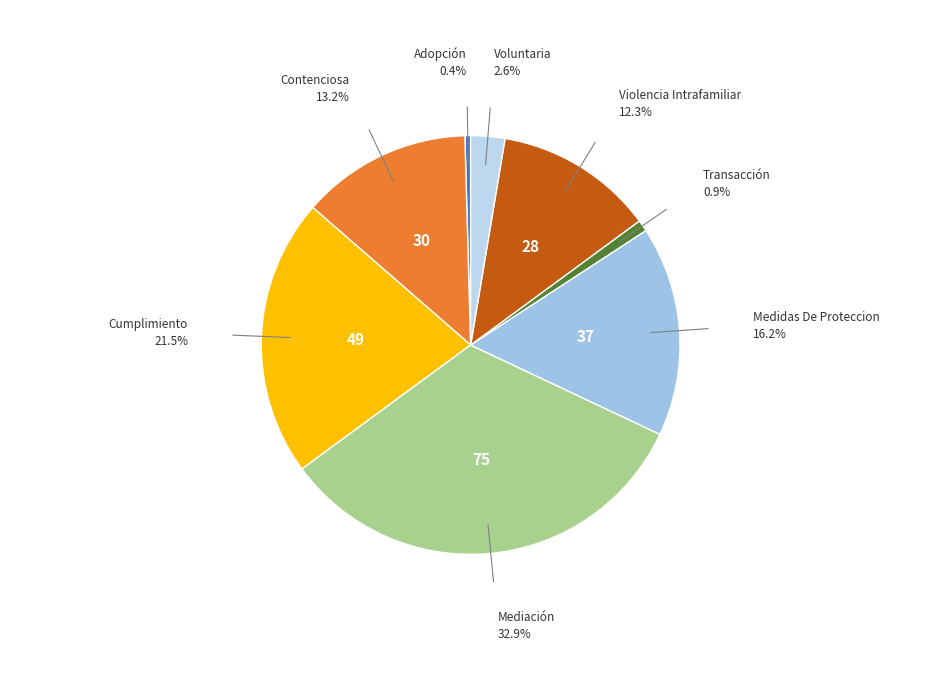

Rank the categories by value from highest to lowest.

Mediación, Cumplimiento, Medidas De Proteccion, Contenciosa, Violencia Intrafamiliar, Voluntaria, Transacción, Adopción